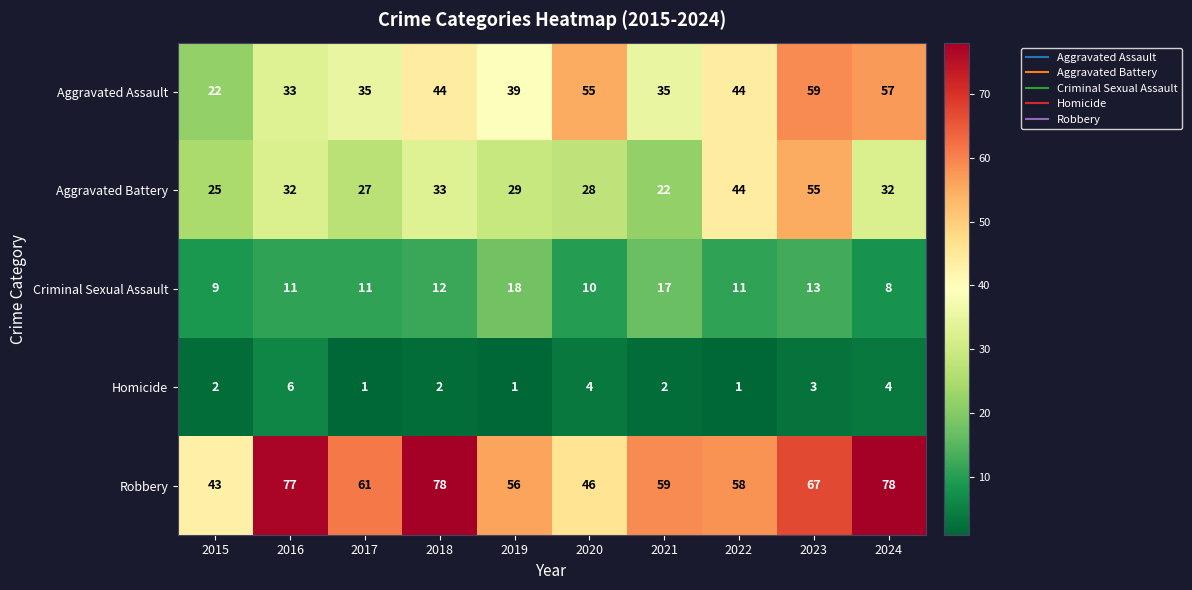

What is the sum of the Aggravated Battery values at 2019 and 2017?

56